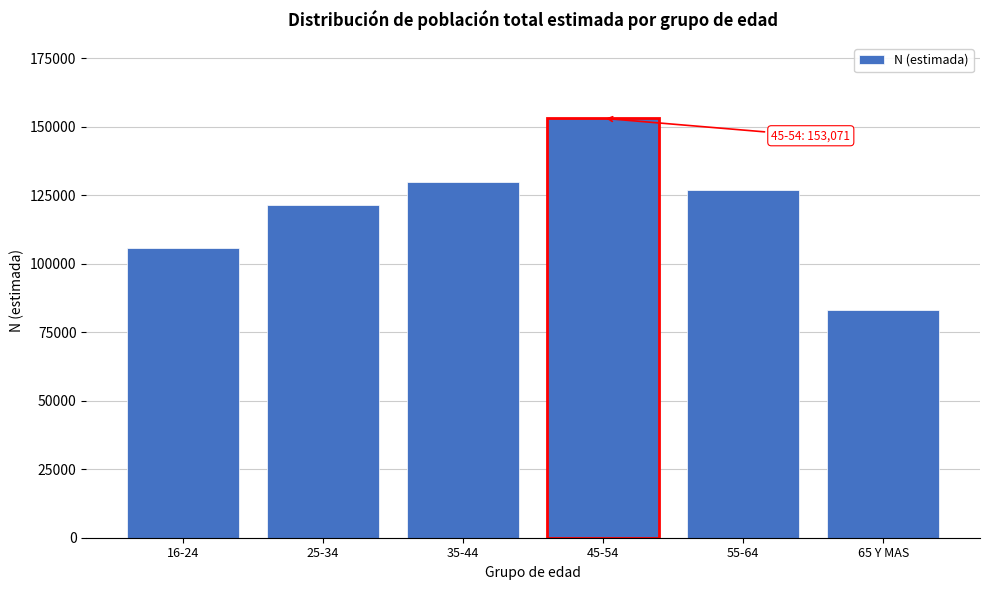

Reading right to left, what are all the values shown in this chart?

83171	126747	153071	129817	121431	105717